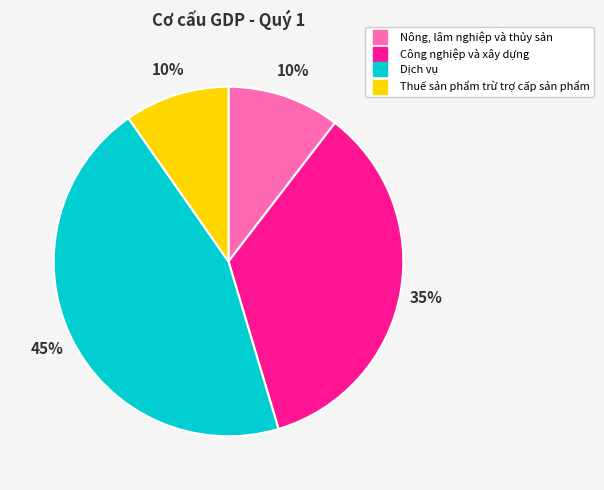

Is it true that Dịch vụ is 45% of the pie?

True